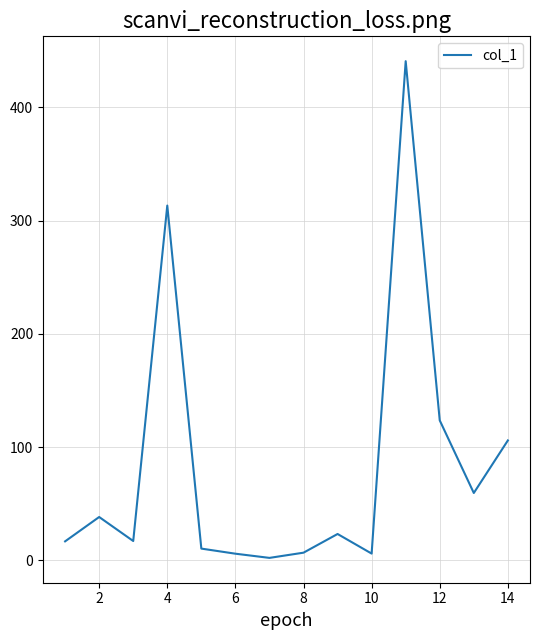

What is the maximum value shown in the chart?

440.8